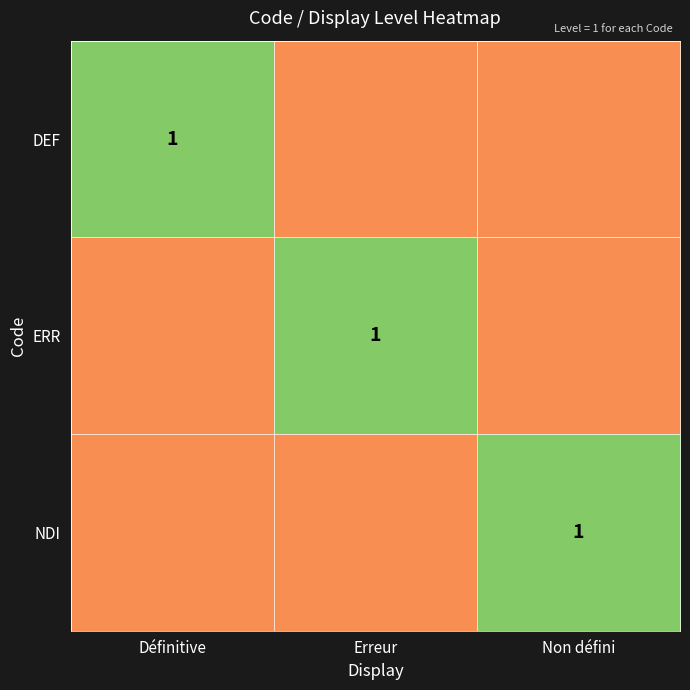

Is it true that ERR equals 1 at Erreur?

True